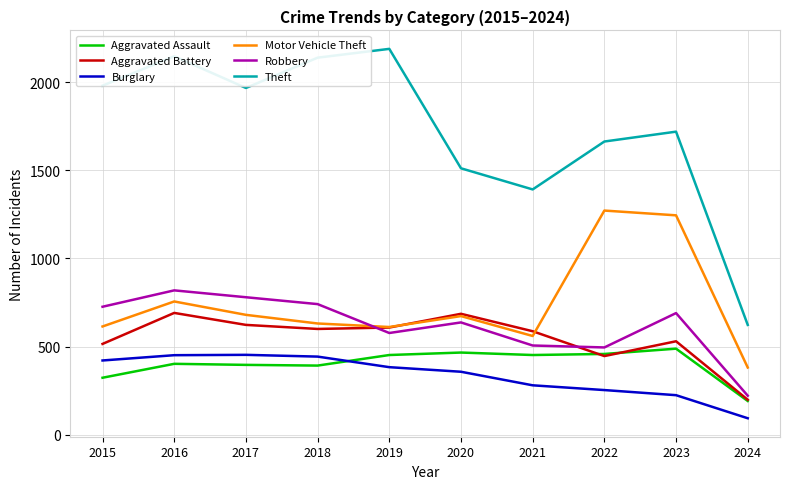

What is the average value of the Aggravated Assault series?

402